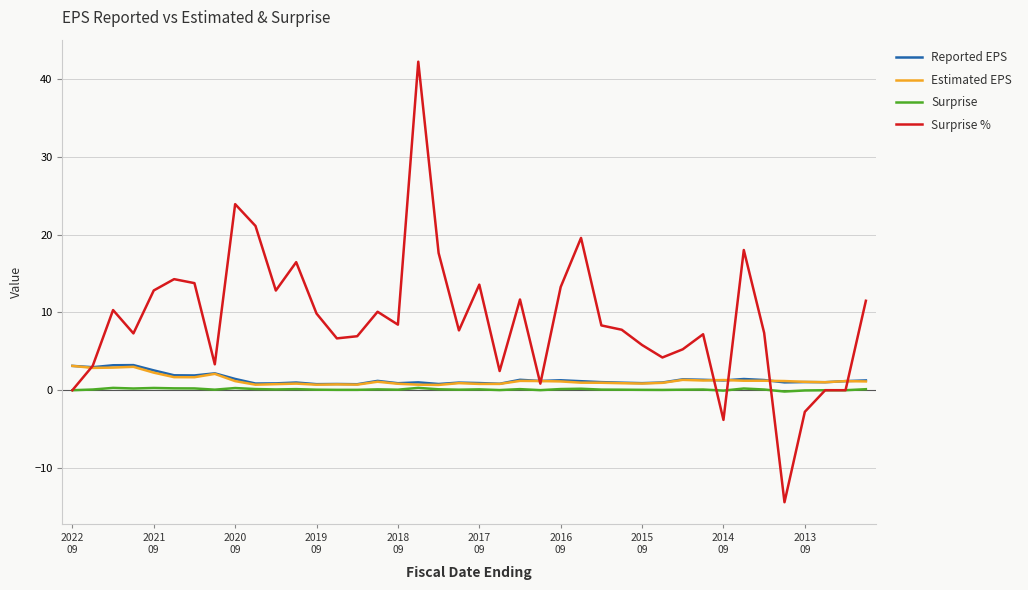

What is the lowest value of the Surprise % series?

-14.4